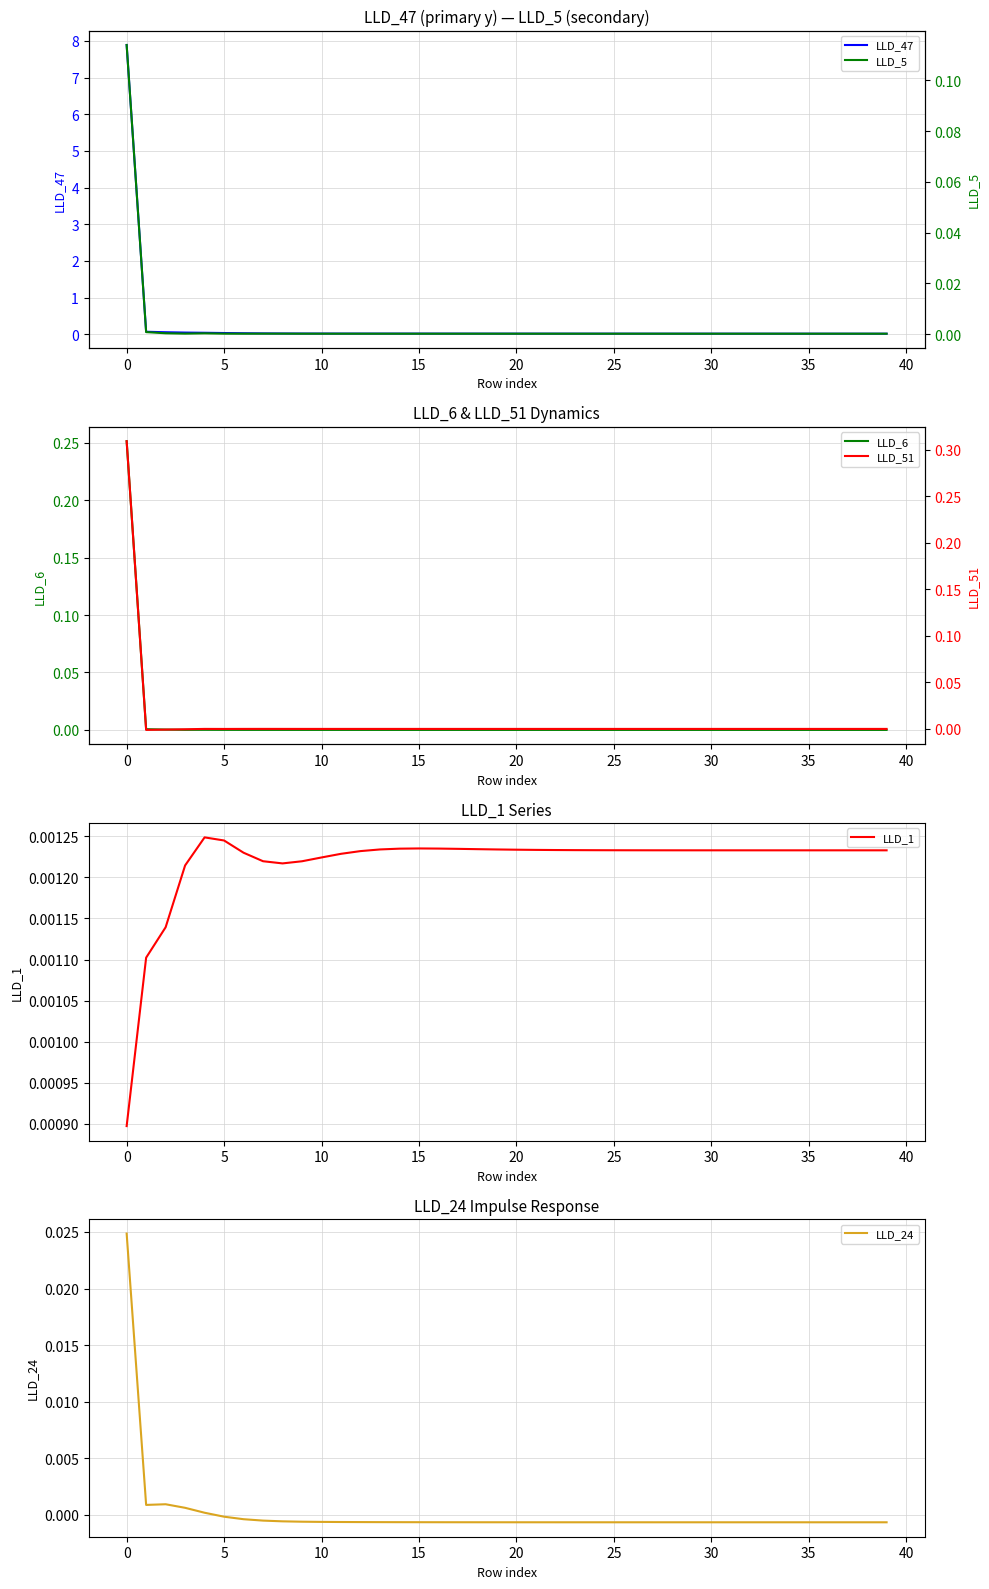

What is the maximum value for LLD_47?

7.9